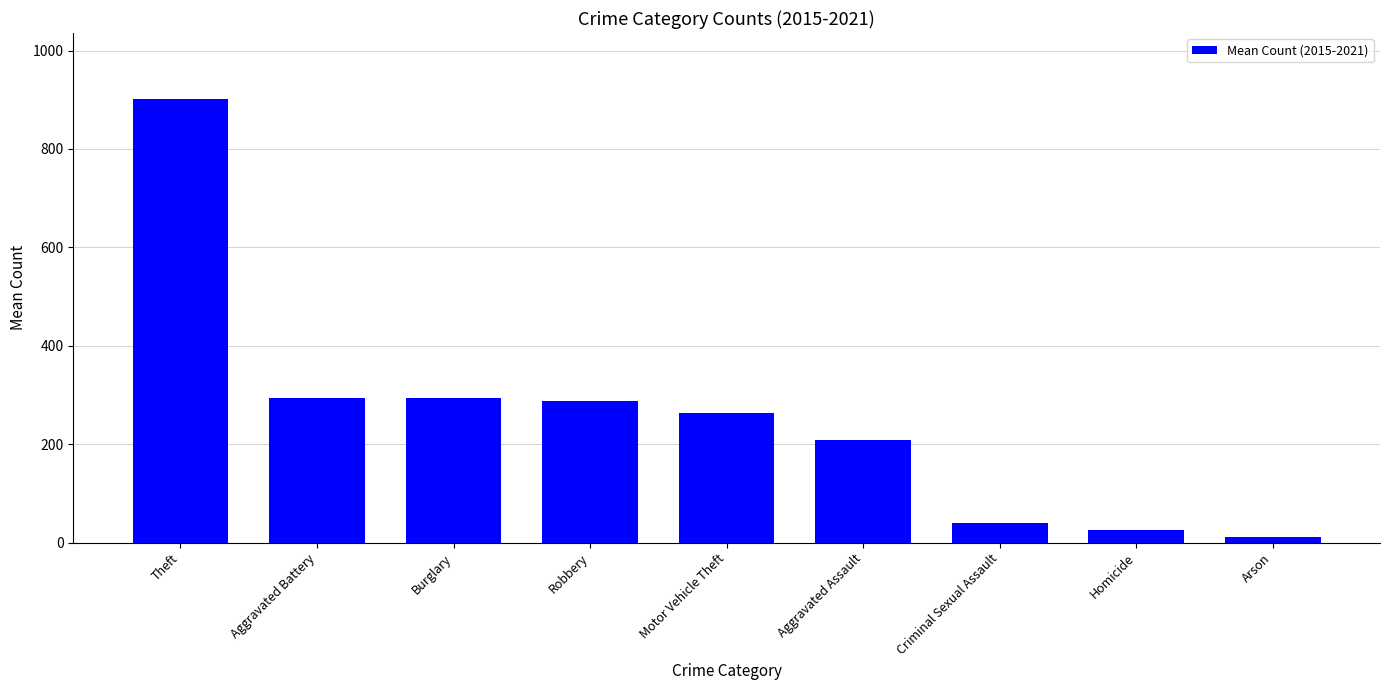

What is the label of the 6th bar from the right?

Robbery